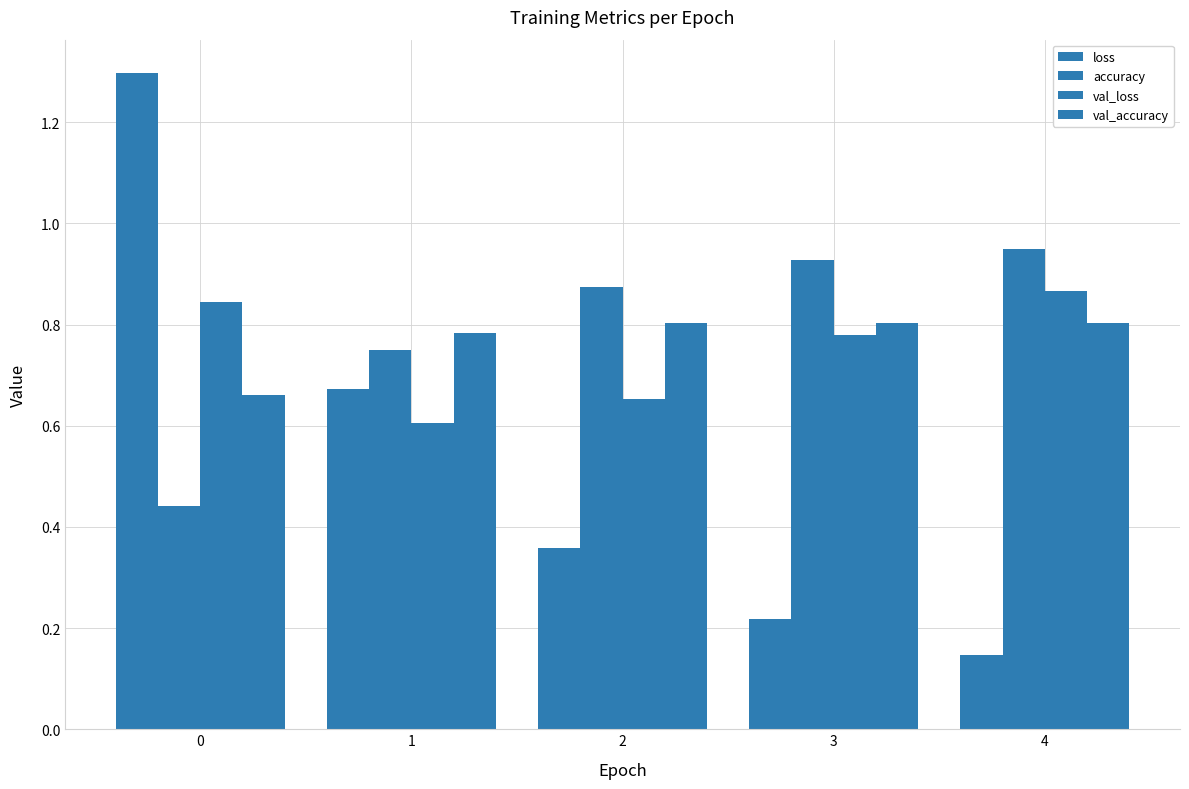

How many bars are there in total?

20